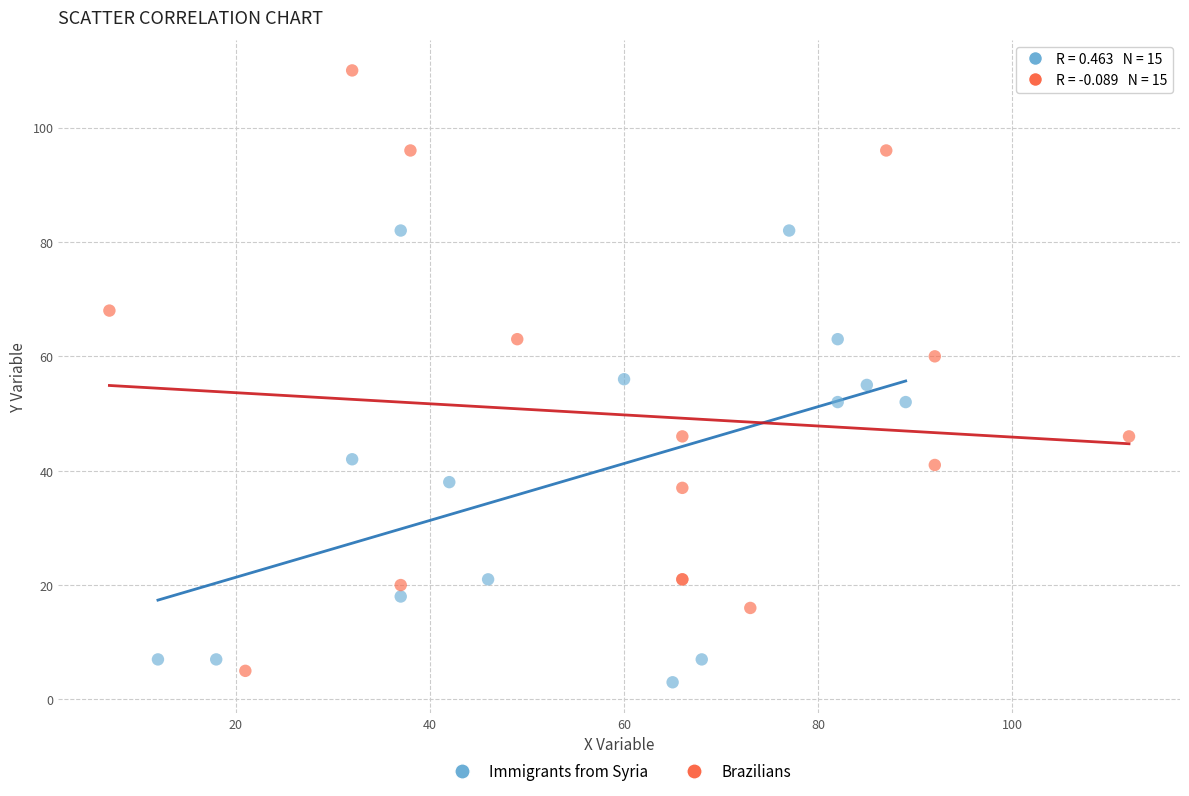

Which series has the widest spread of Y values?

Brazilians